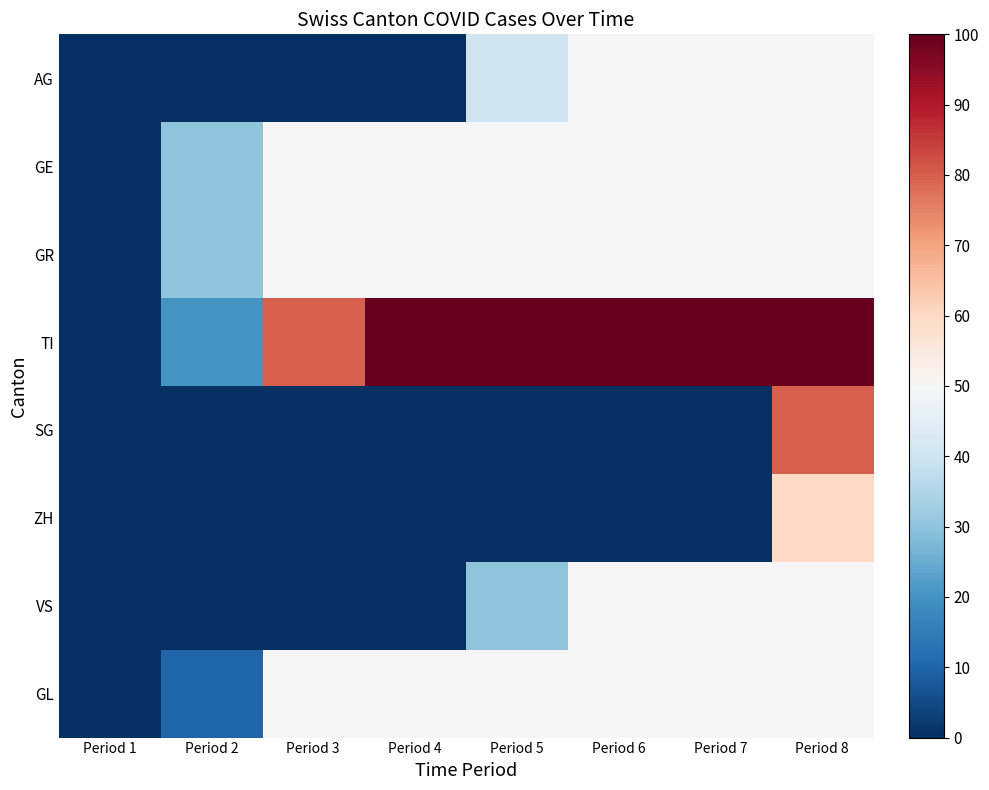

What is the maximum value shown in the chart?

100